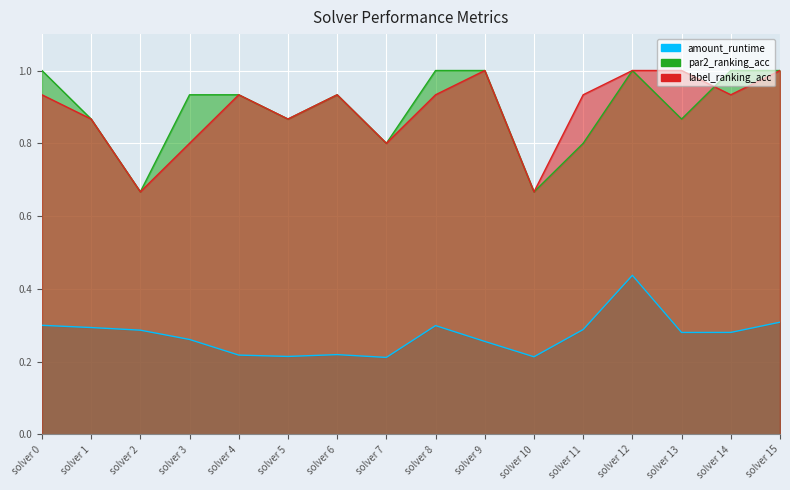

What is the value of the label_ranking_acc point at the 14th from the left?

1.0